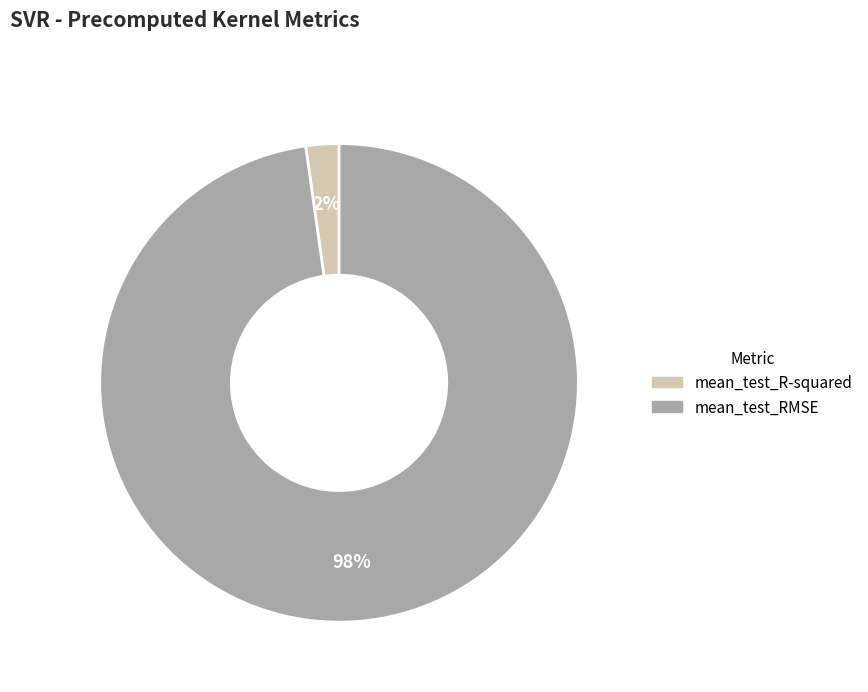

True or false: mean_test_R-squared accounts for 8% of the total.

False